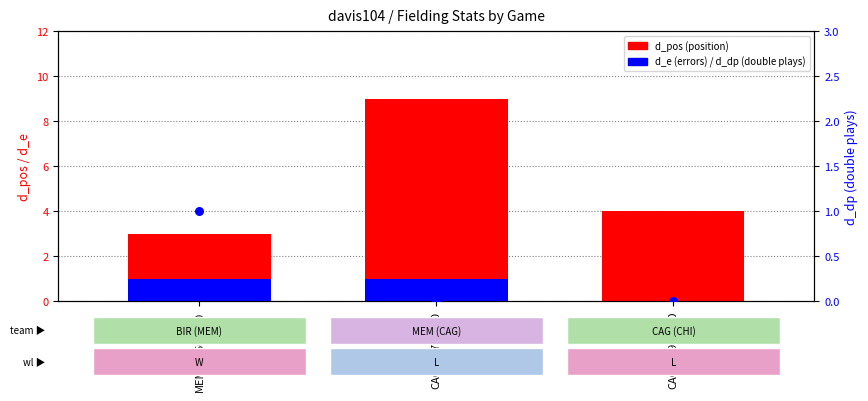

At which category is the sum across all series the highest?

CAG192708140